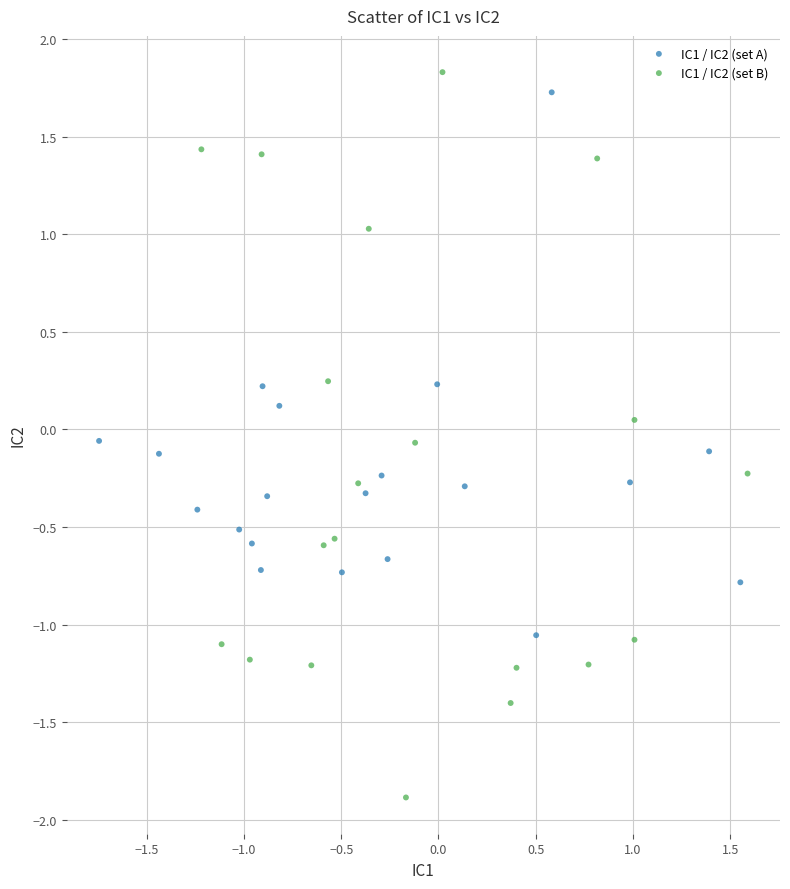

Which series has the widest spread of Y values?

IC1 / IC2 (set B)